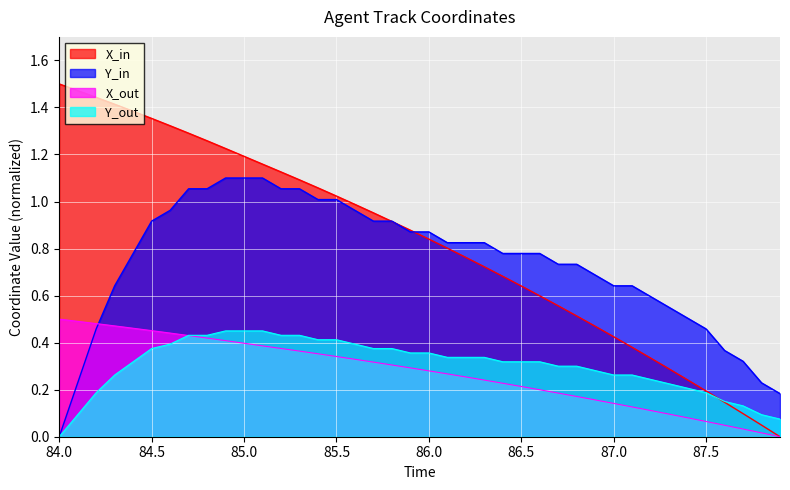

Which series has the widest spread of values?

X_in